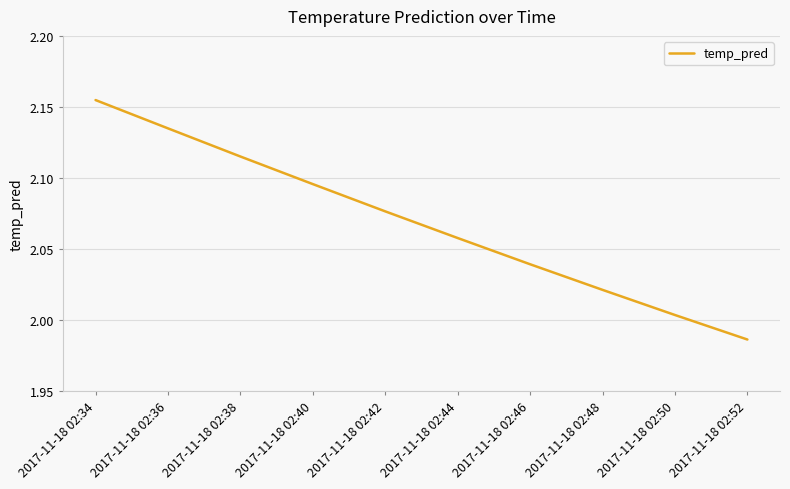

What is the change in value from 2017-11-18 02:40 to 2017-11-18 02:46?

-0.1